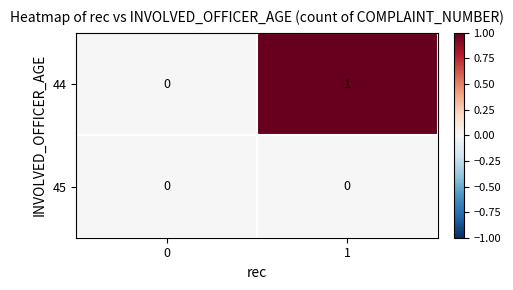

Count the number of data series in this chart.

2